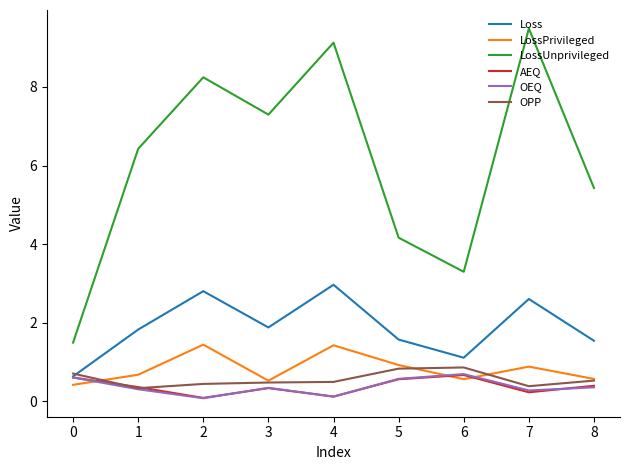

What is the maximum value for Loss?

3.0